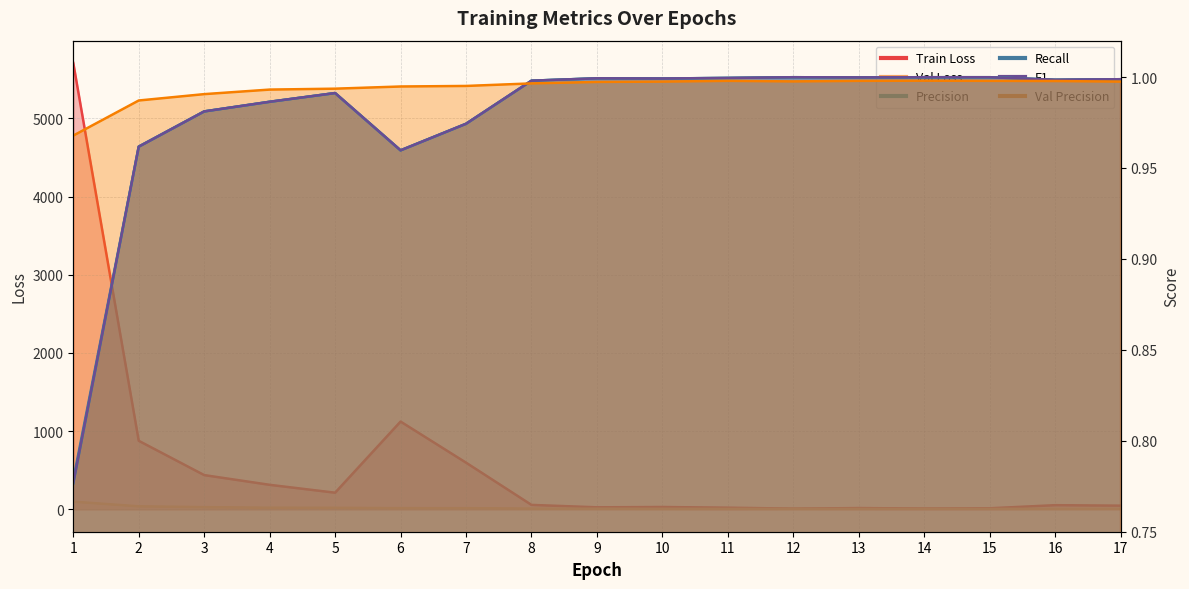

What are all the series names shown in the legend?

Train Loss, Val Loss, Precision, Recall, F1, Val Precision